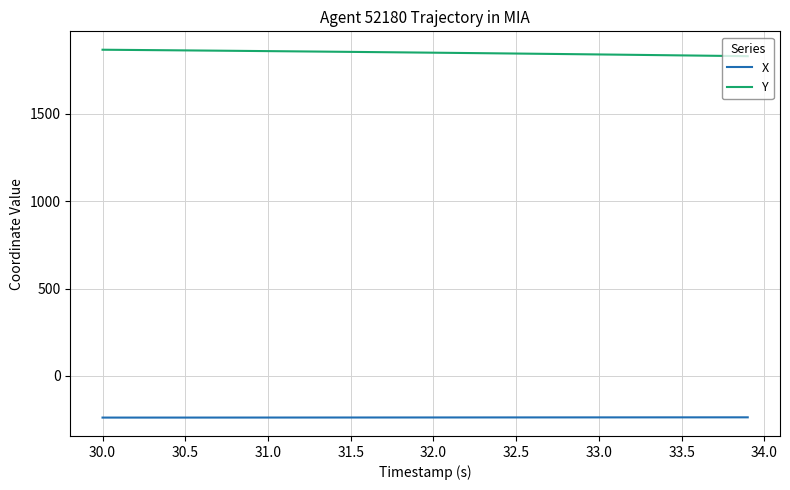

True or false: X and Y intersect in this chart.

False